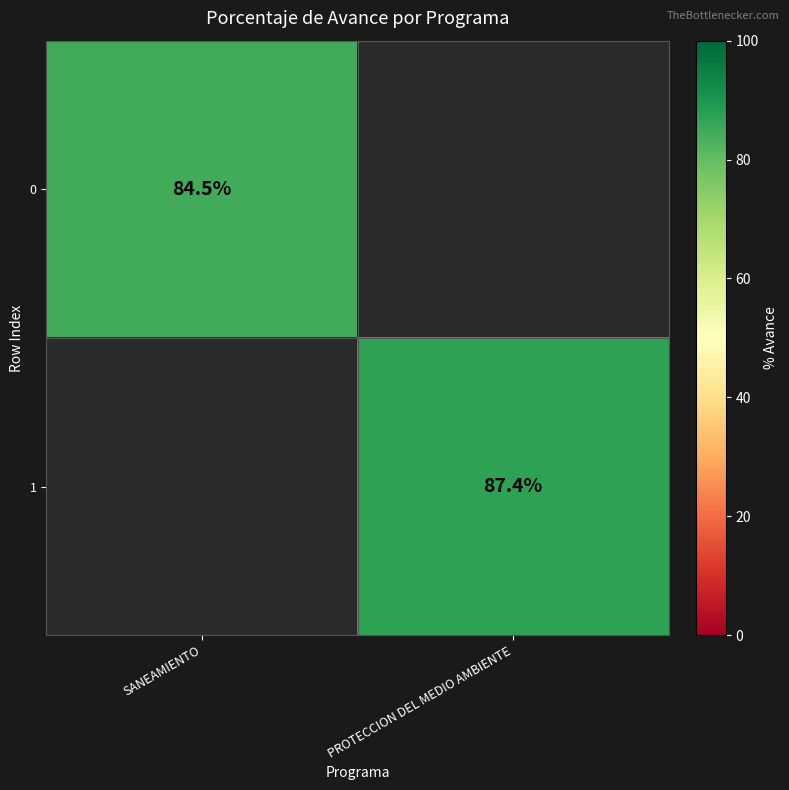

Is the value of 1 at PROTECCION DEL MEDIO AMBIENTE greater than the value of 0 at SANEAMIENTO?

Yes